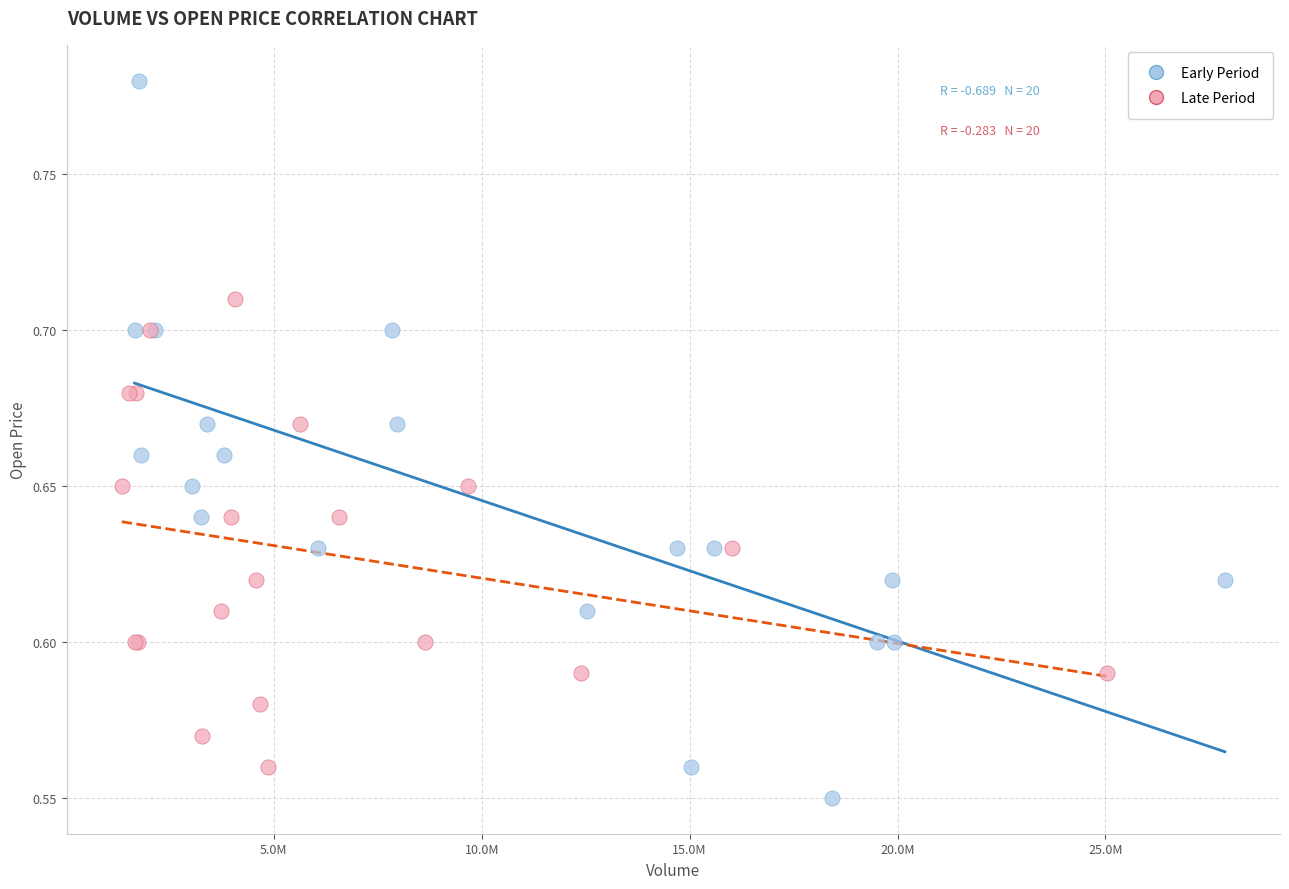

Which series has the largest Y range (max minus min)?

Early Period